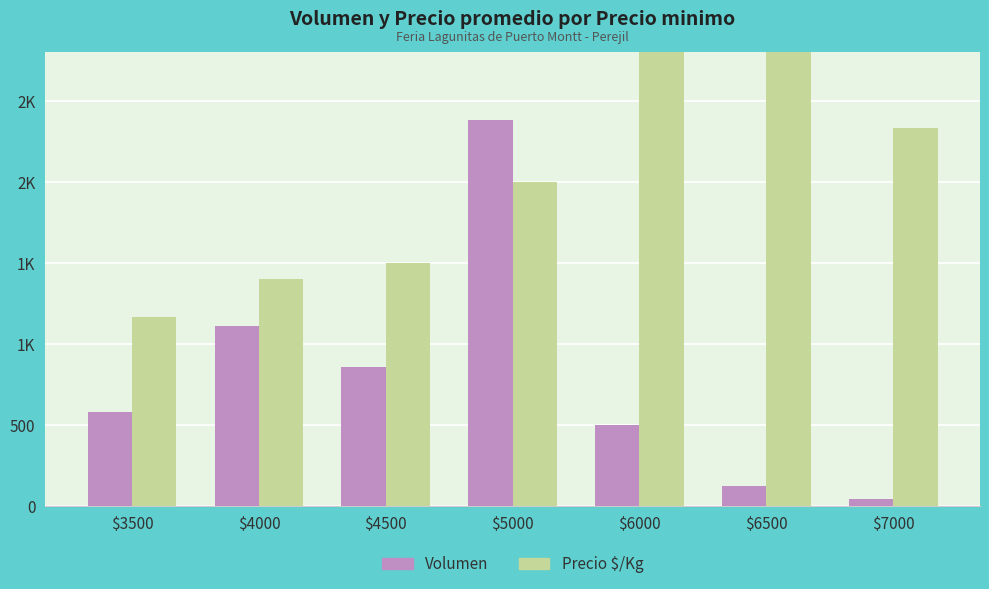

Reading left to right, transcribe all the data shown in this chart.

Volumen: $3500=580	$4000=1110	$4500=860	$5000=2385	$6000=500	$6500=120	$7000=40
Precio $/Kg: $3500=1167	$4000=1400	$4500=1500	$5000=2000	$6000=3000	$6500=3250	$7000=2333